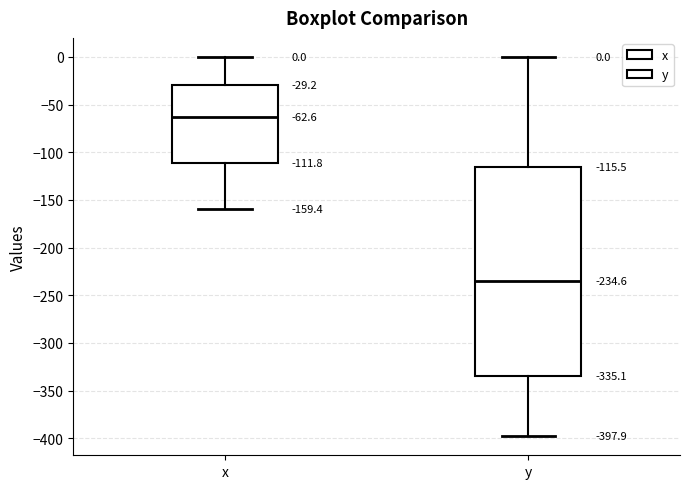

Which box's median line is the lowest?

y